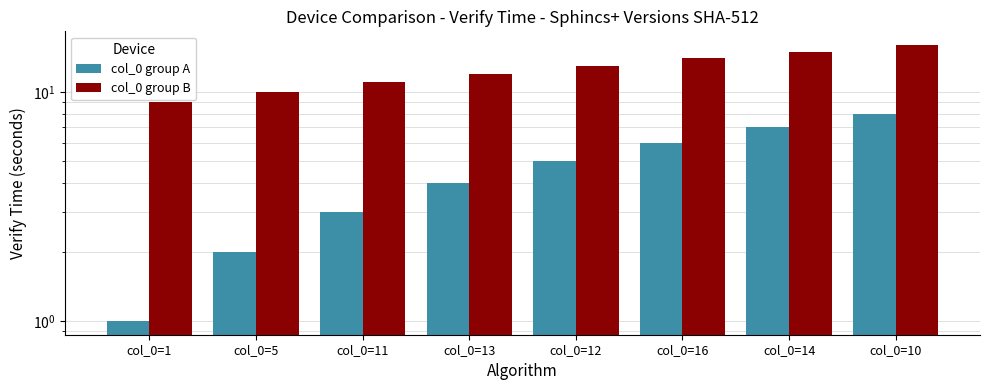

At col_0=1, list the series in order from smallest to largest.

col_0 group A, col_0 group B